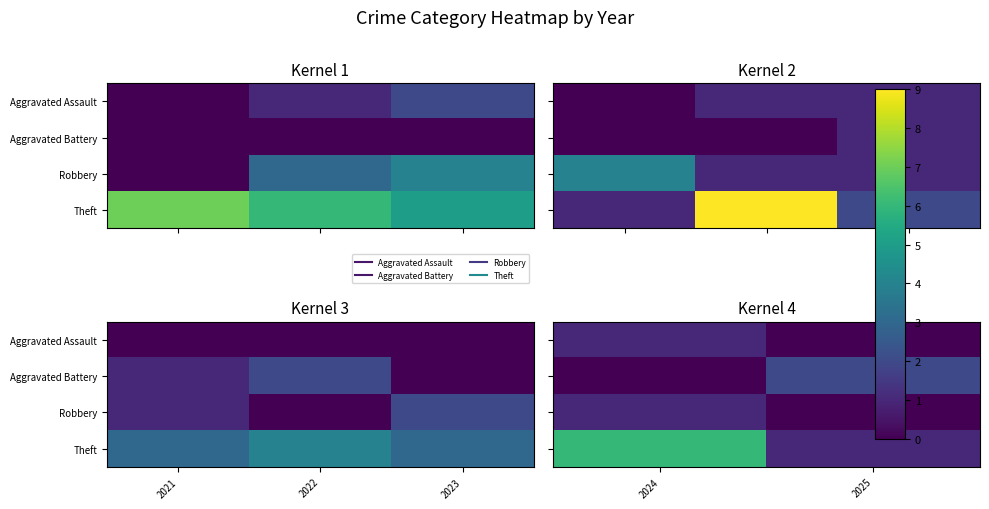

How many data points does each series have?

2